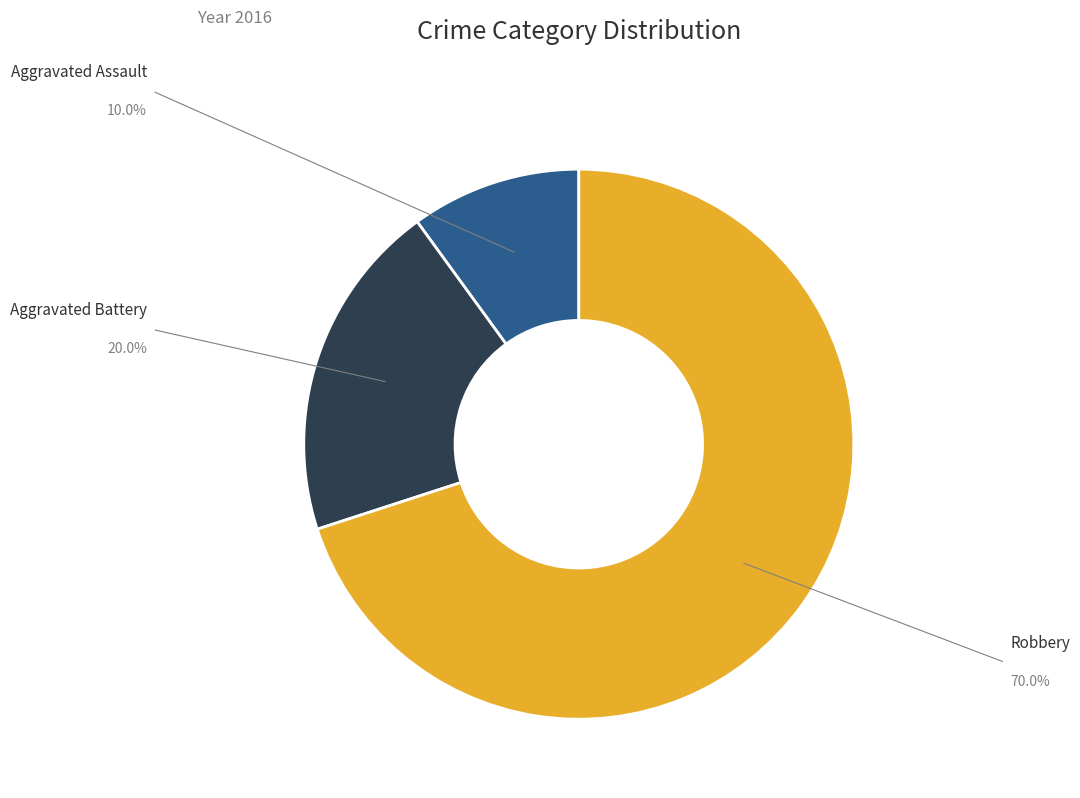

Does any single category account for the majority?

Yes